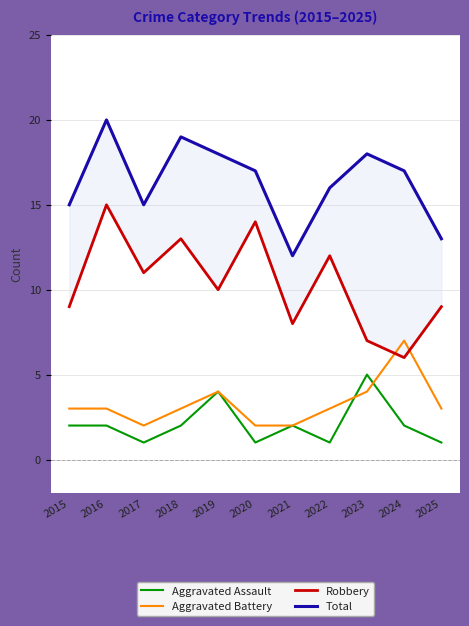

What is the sum of the Total values at 2018 and 2021?

31